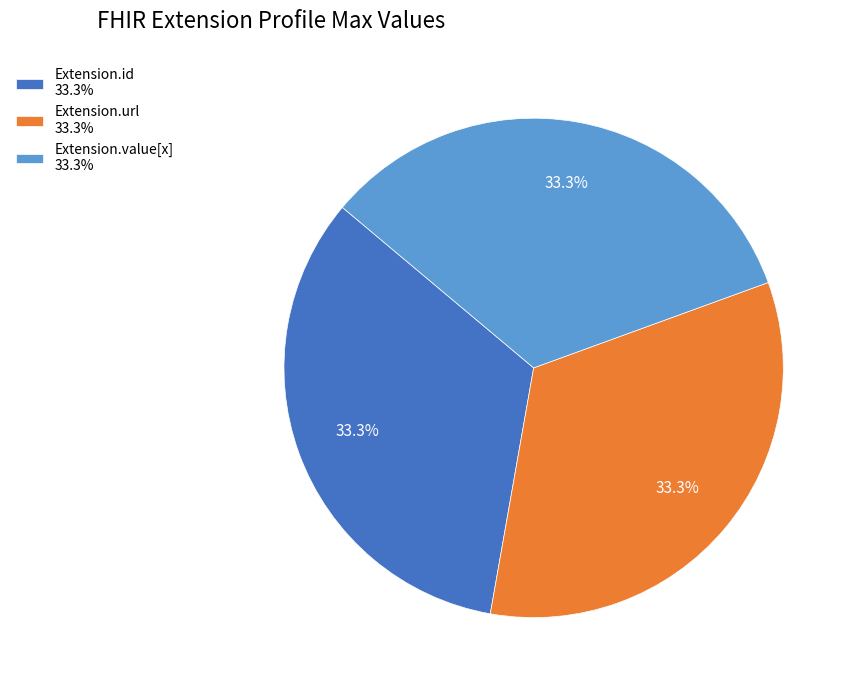

What is the ratio of the value at Extension.id 33.3% to the value at Extension.value[x] 33.3%?

1.0